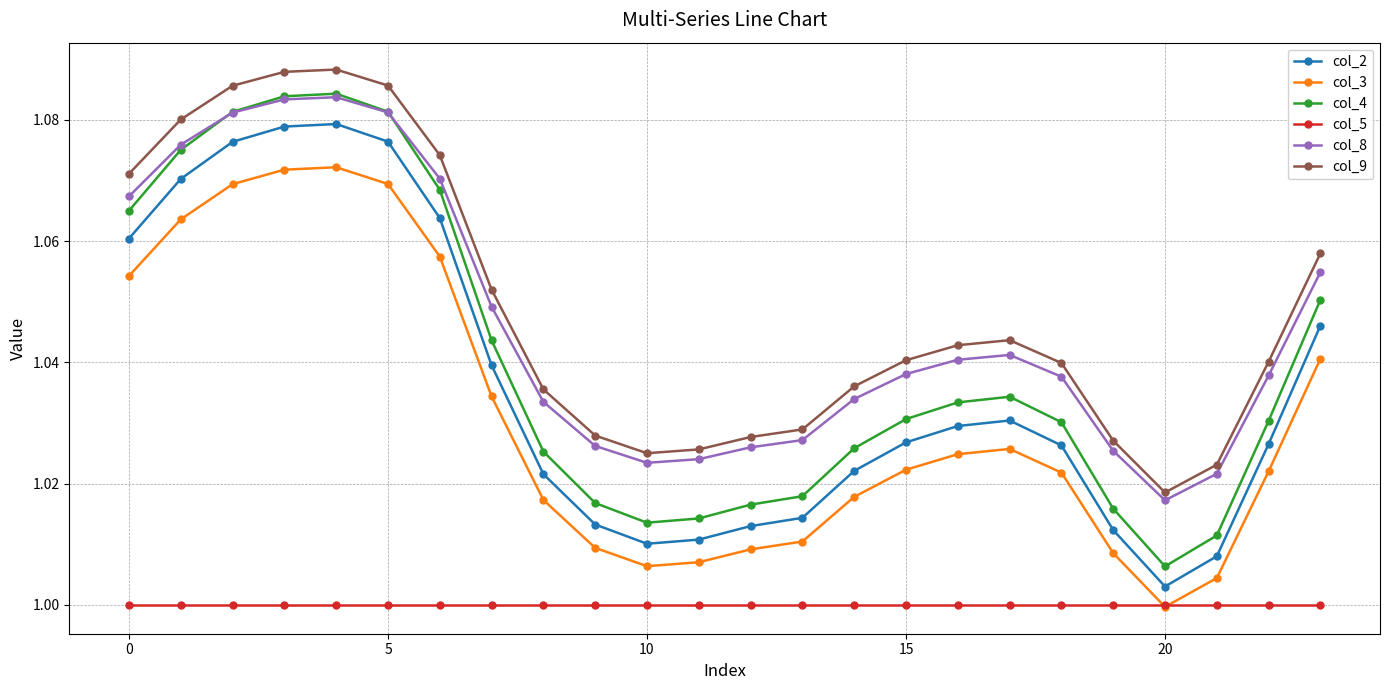

True or false: col_3 and col_2 cross at least once.

False